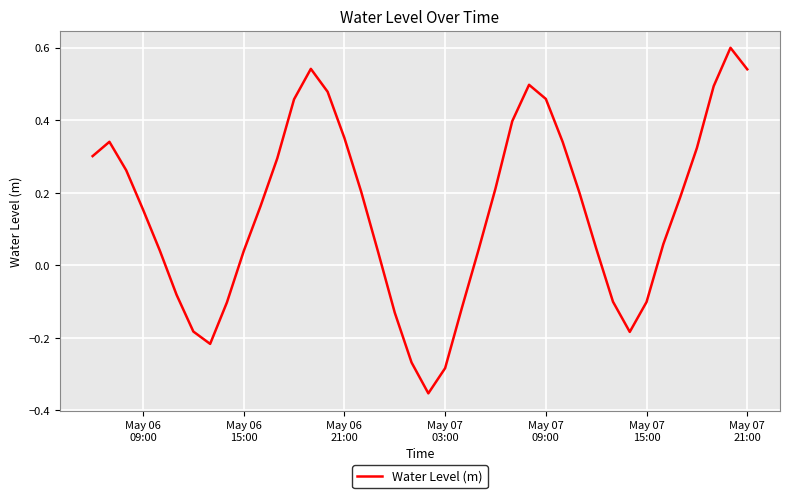

What is the difference between the maximum and minimum values?

1.0